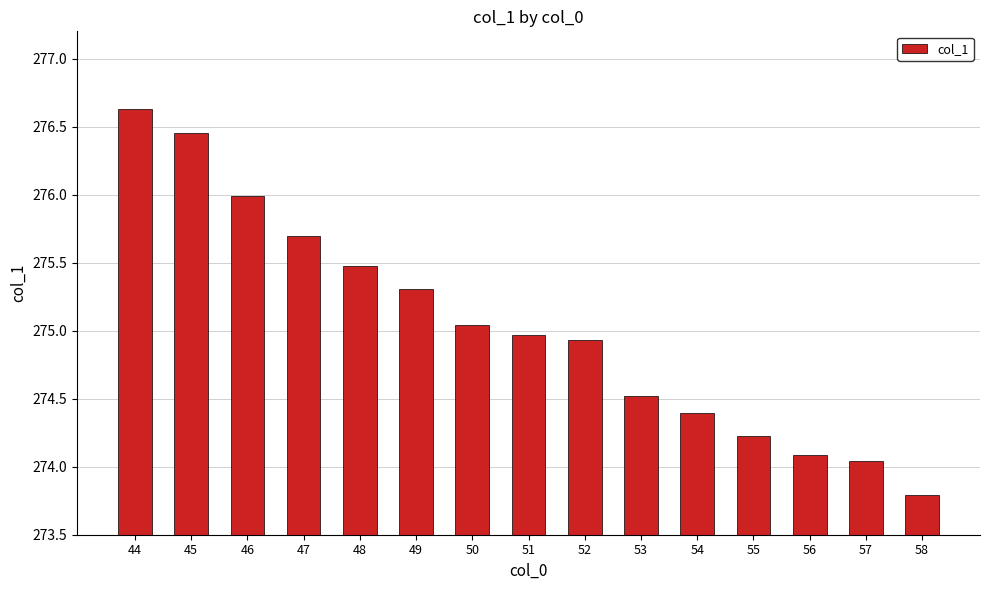

Rank the categories by value from highest to lowest.

44, 45, 46, 47, 48, 49, 50, 51, 52, 53, 54, 55, 56, 57, 58